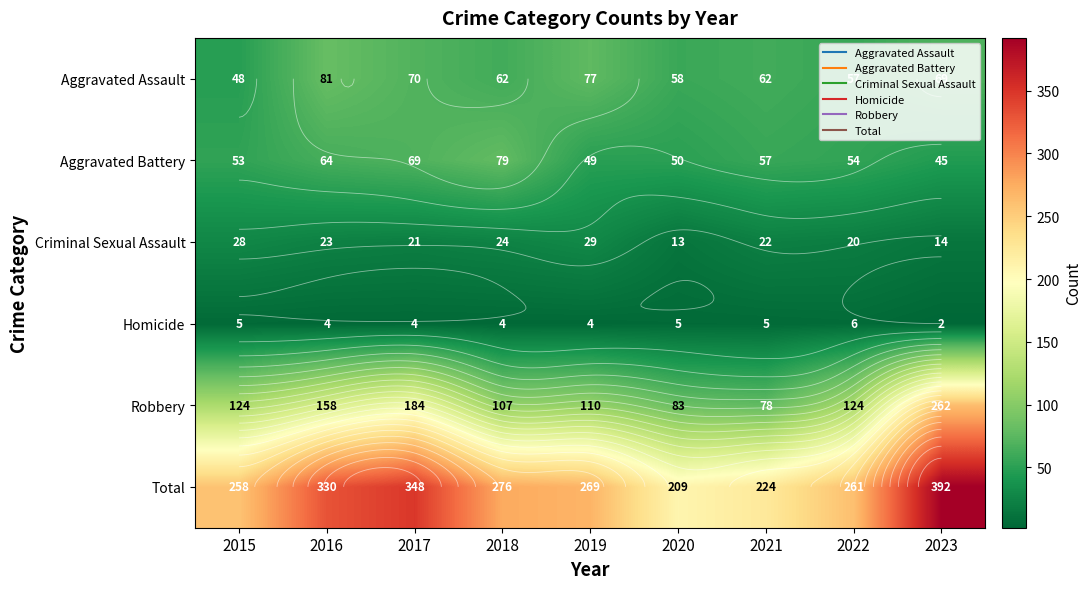

What is the total value across all series at 2023?

784